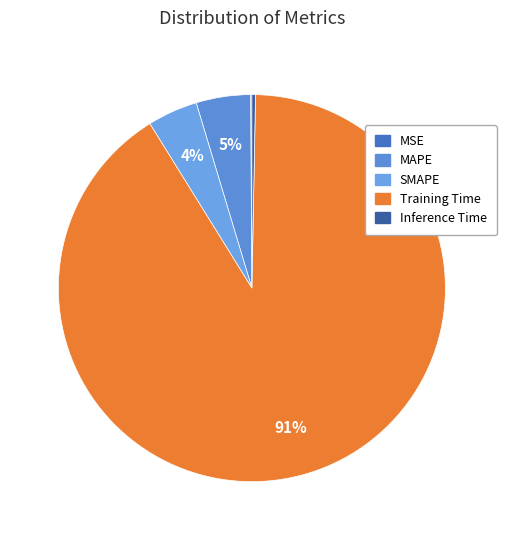

Which slice represents more than half of the pie?

Training Time